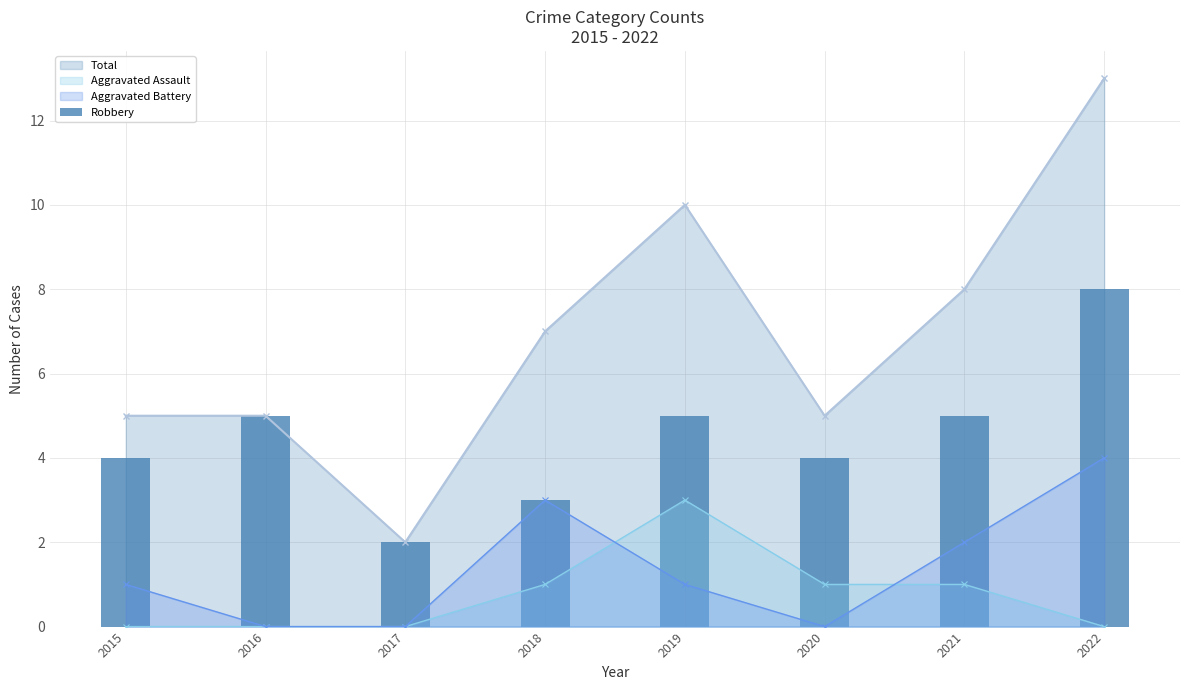

Reading right to left, what are all the values shown in this chart?

8	5	4	5	3	2	5	4